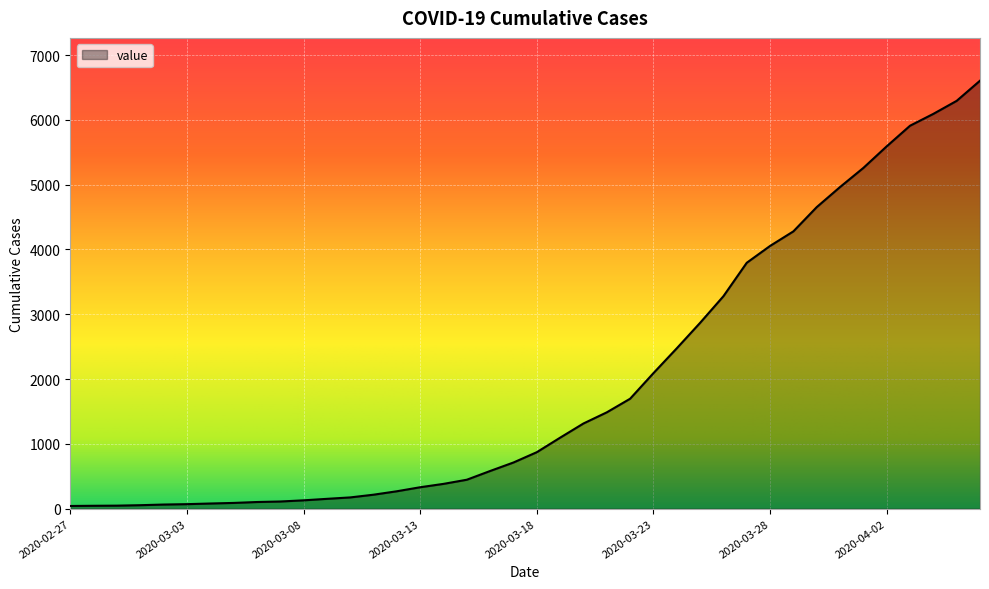

What is the difference between the maximum and minimum values?

6563